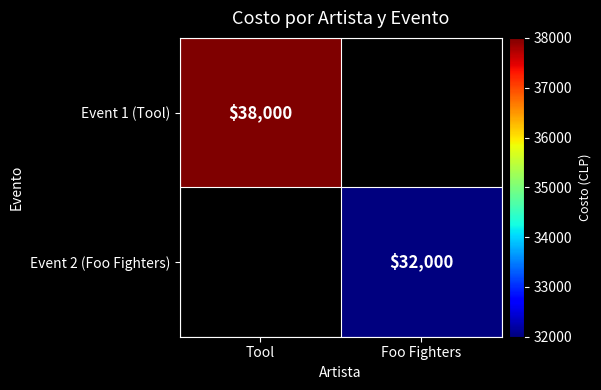

Is it true that Event 2 (Foo Fighters) equals 32000 at Foo Fighters?

True